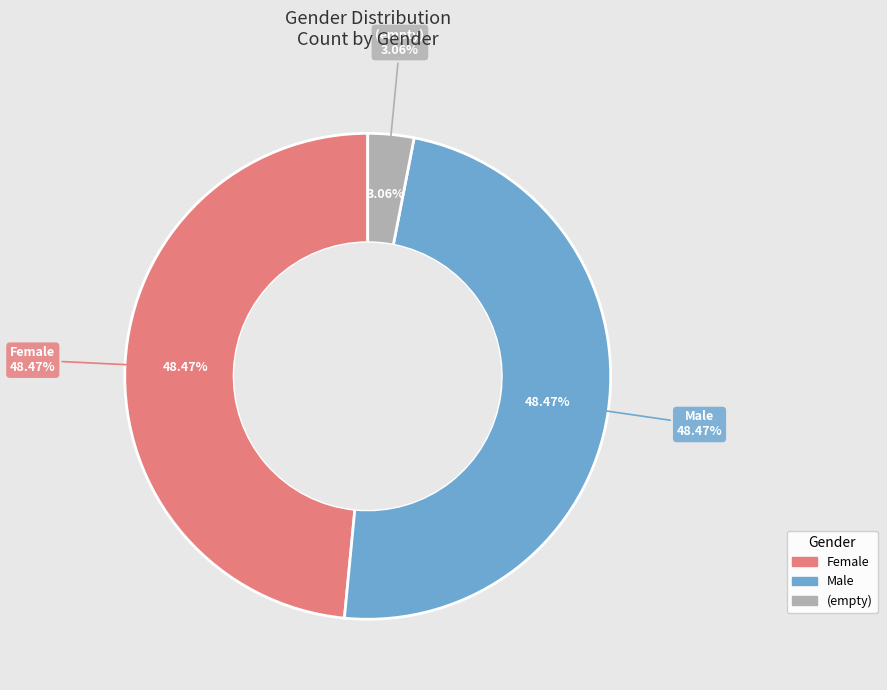

To the nearest percent, what percentage of the pie is (empty)?

3%